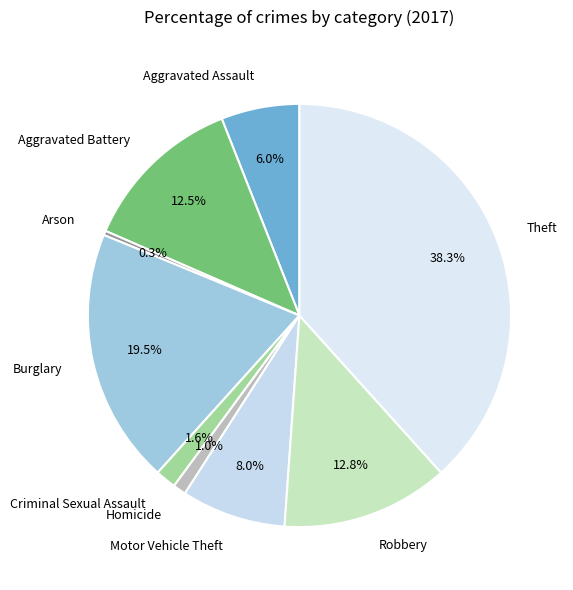

Is there any slice that represents more than half of the pie?

No